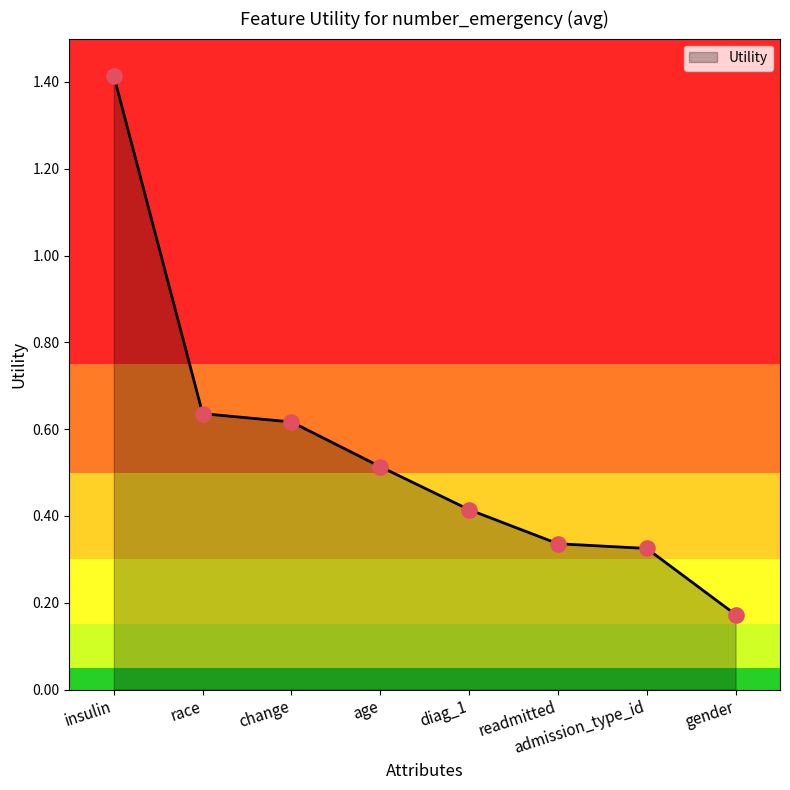

Between gender and diag_1, which is larger?

diag_1